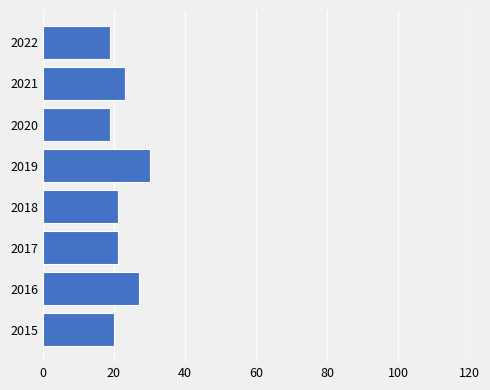

What is the approximate value at 2022?

19